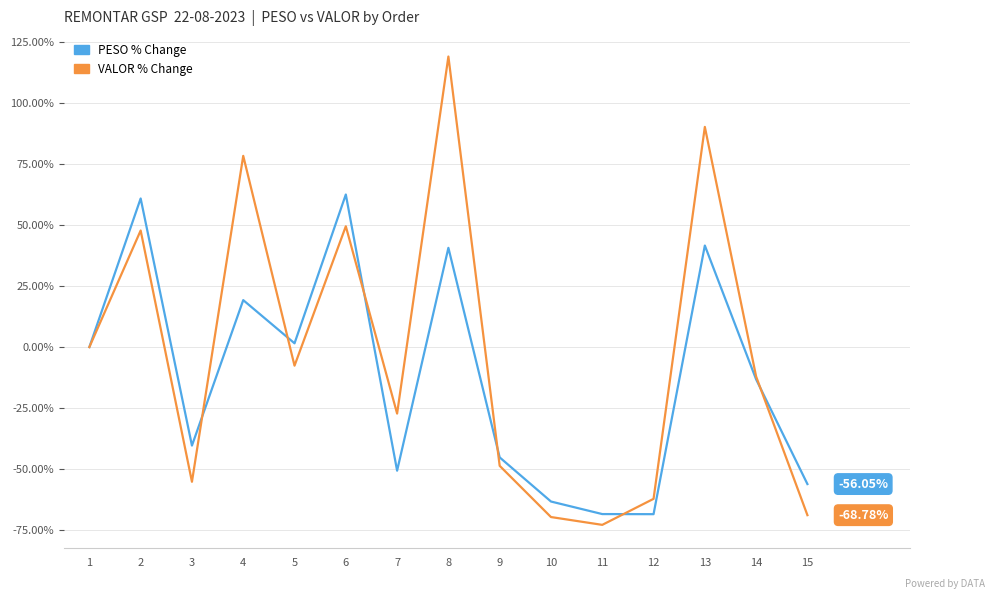

At which label does VALOR % Change first exceed -12?

1